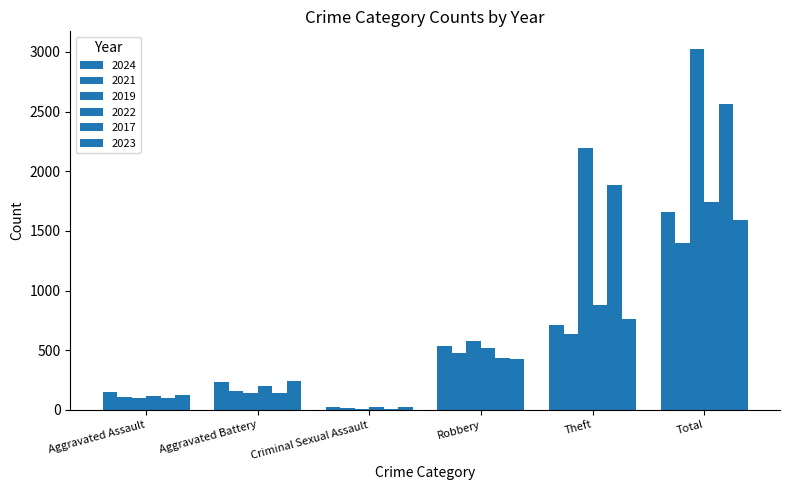

Are the bars grouped side by side (vs. stacked)?

Yes